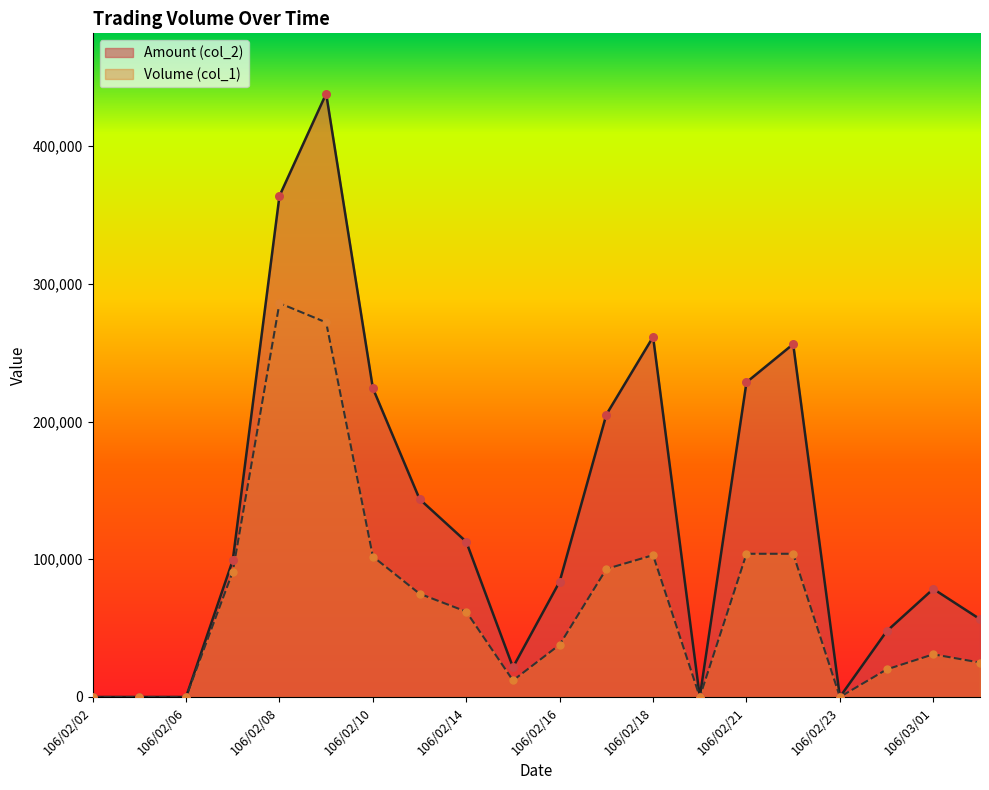

Which series reaches the maximum Y coordinate?

Amount (col_2)